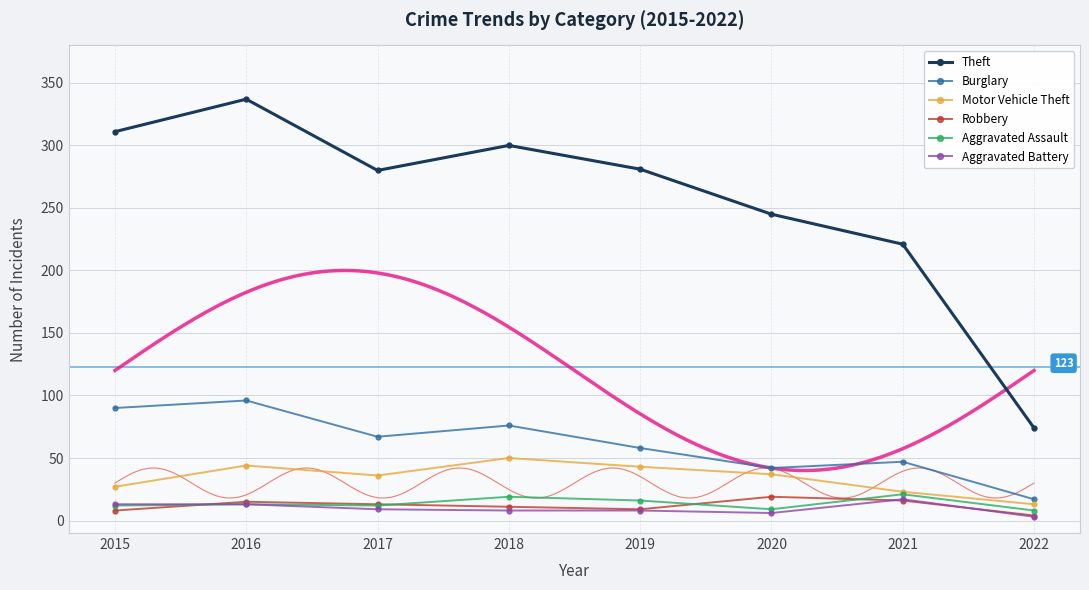

True or false: Burglary and Robbery intersect in this chart.

False